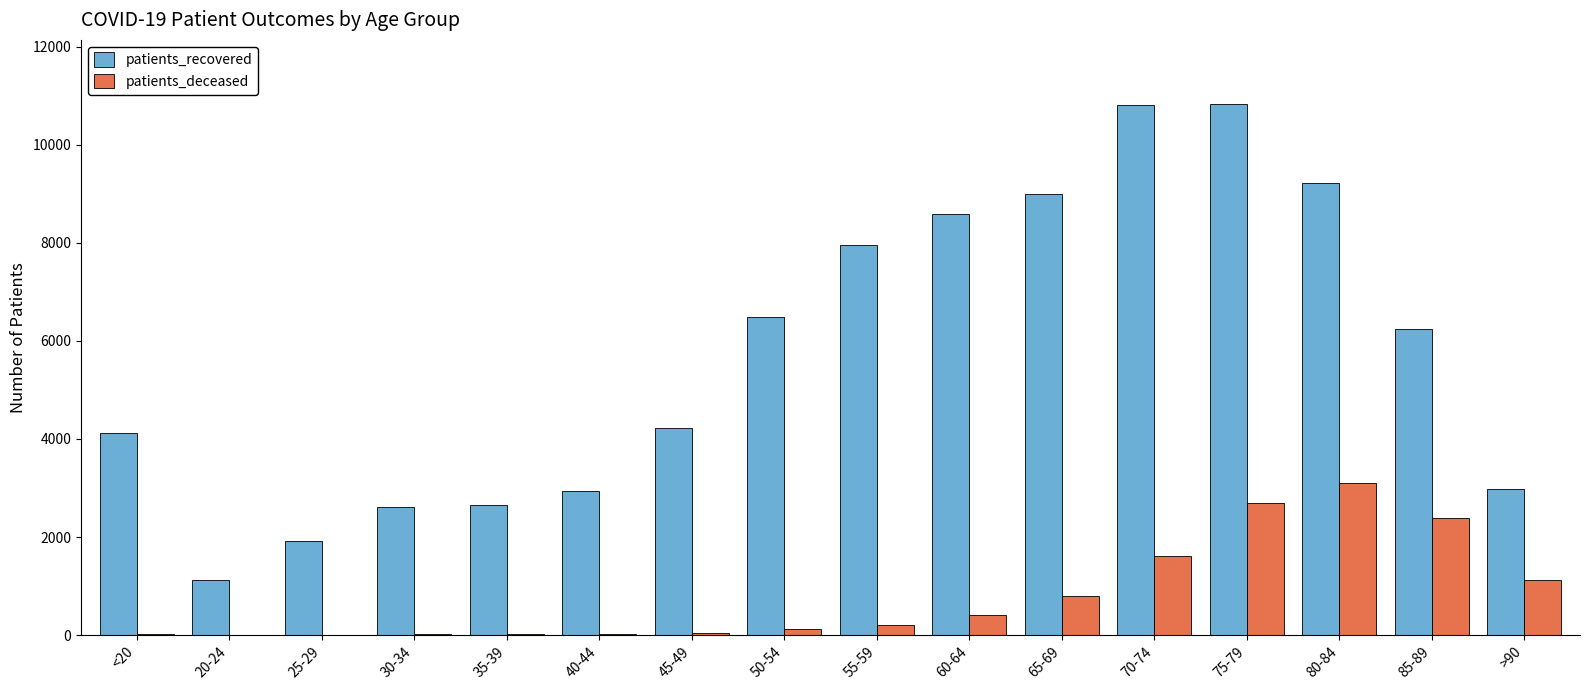

Is the value of patients_recovered at 35-39 greater than the value of patients_deceased at 35-39?

Yes